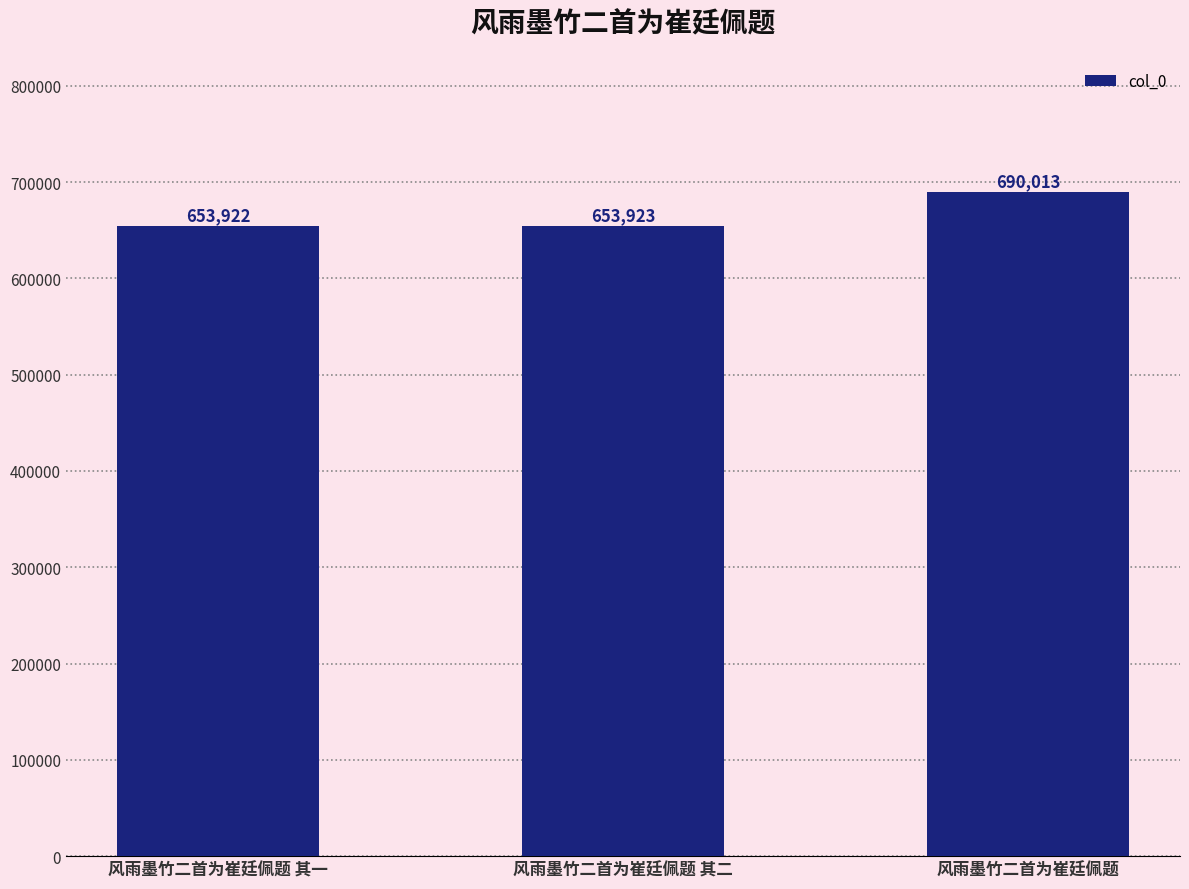

What is the smallest value displayed?

653922